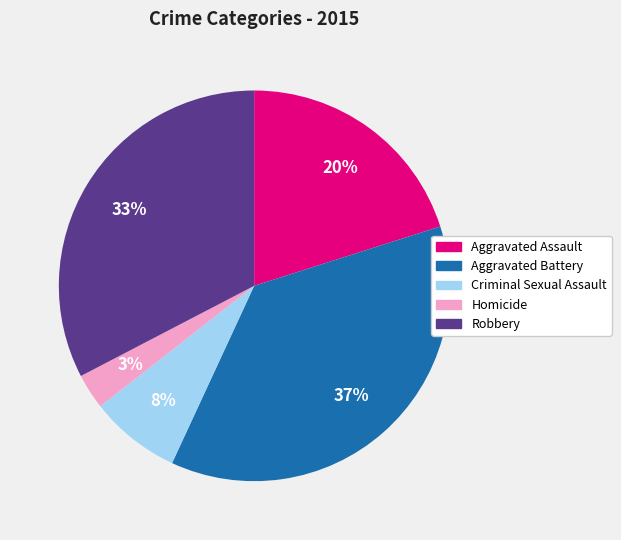

True or false: Aggravated Assault accounts for 13% of the total.

False